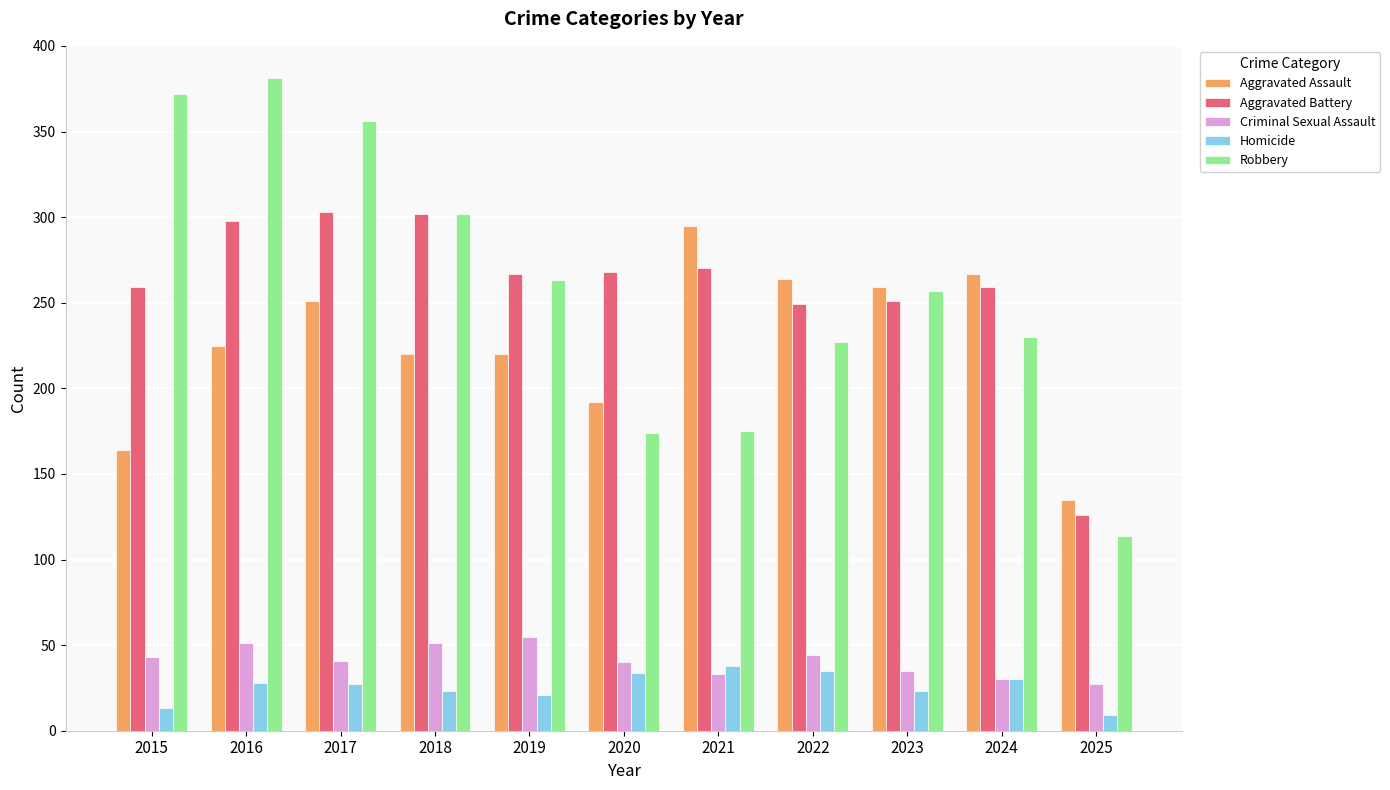

How many categories are shown in the chart?

11